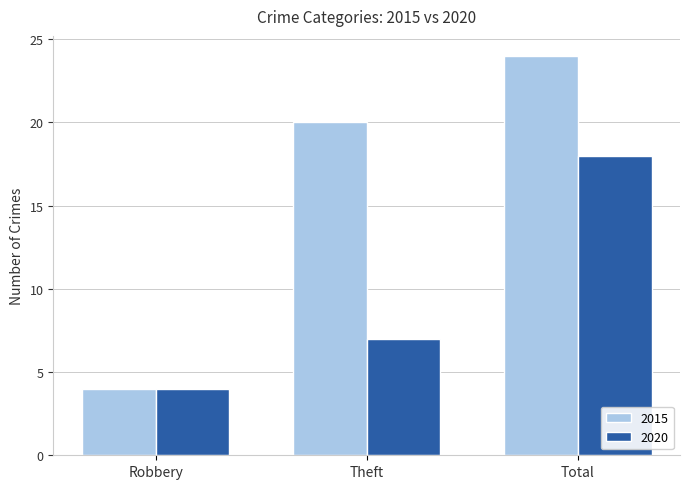

How many data points in 2015 are less than 20?

1